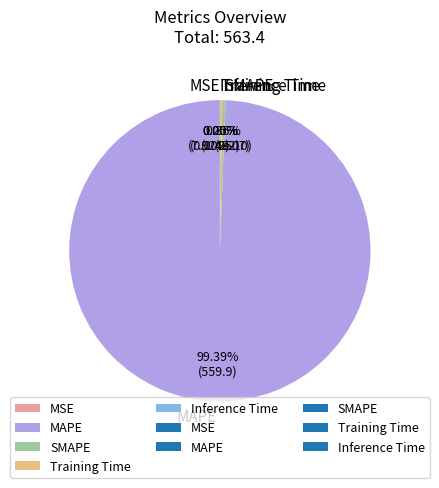

Which category accounts for the majority?

MAPE